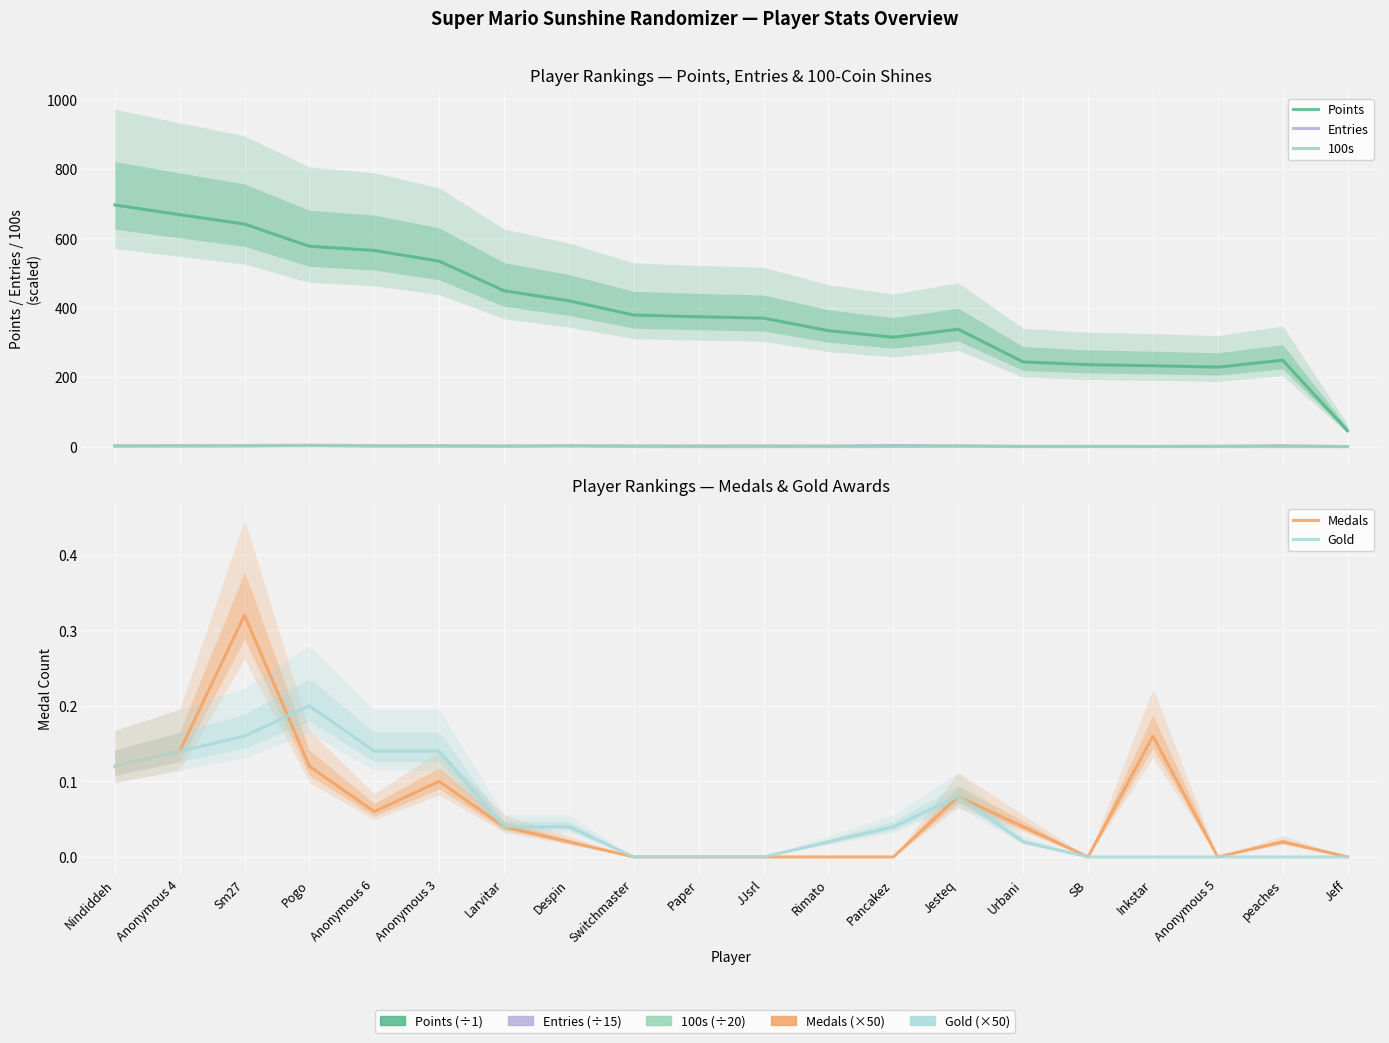

What is the sum of all Gold values?

1.1